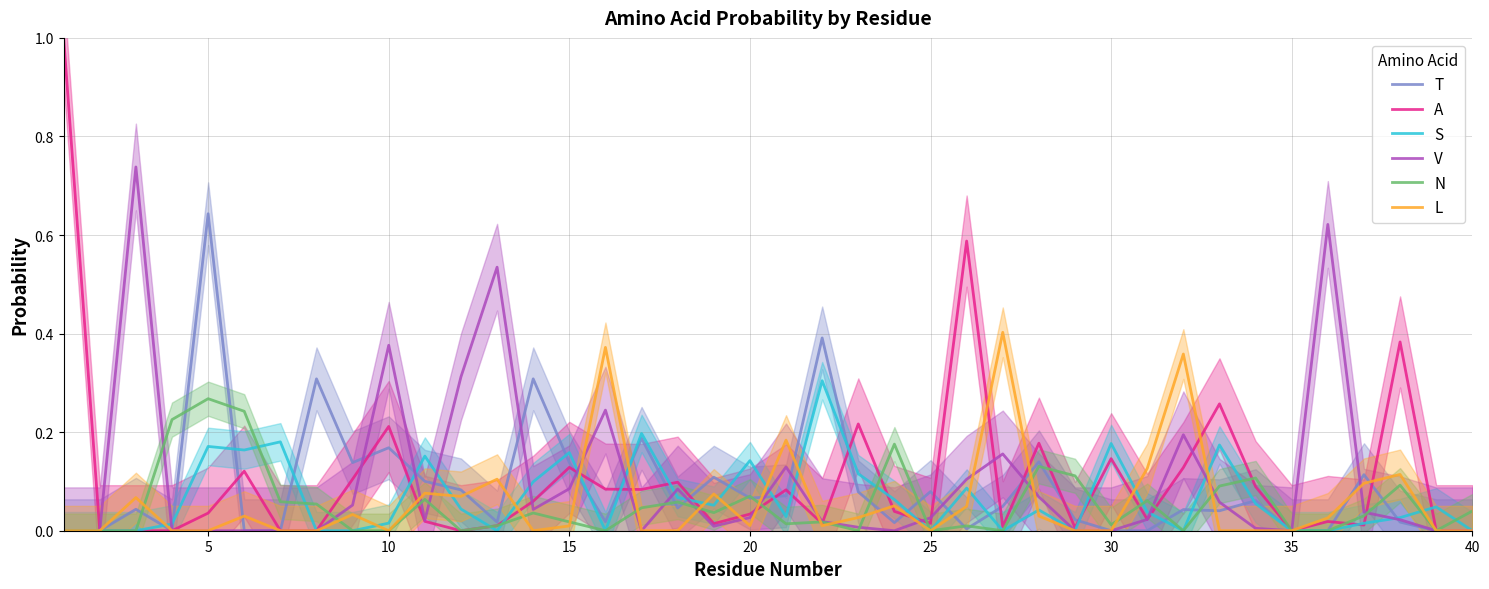

How many data points in T are above 0?

29